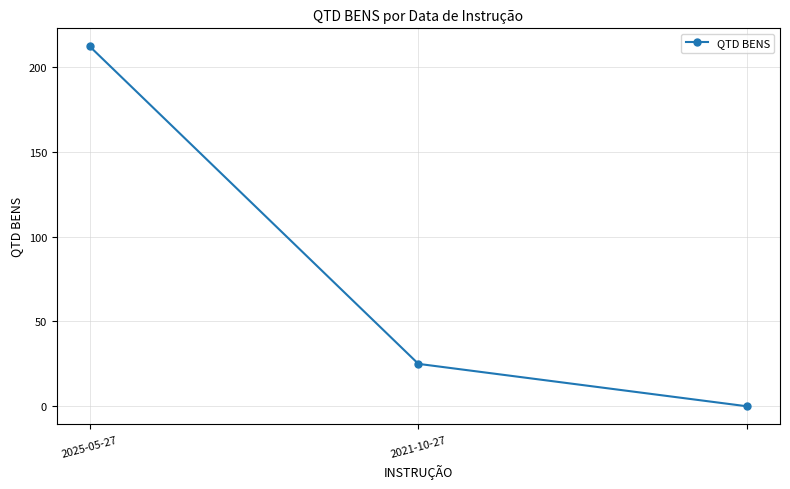

Reading left to right, transcribe all the data shown in this chart.

212	25	0